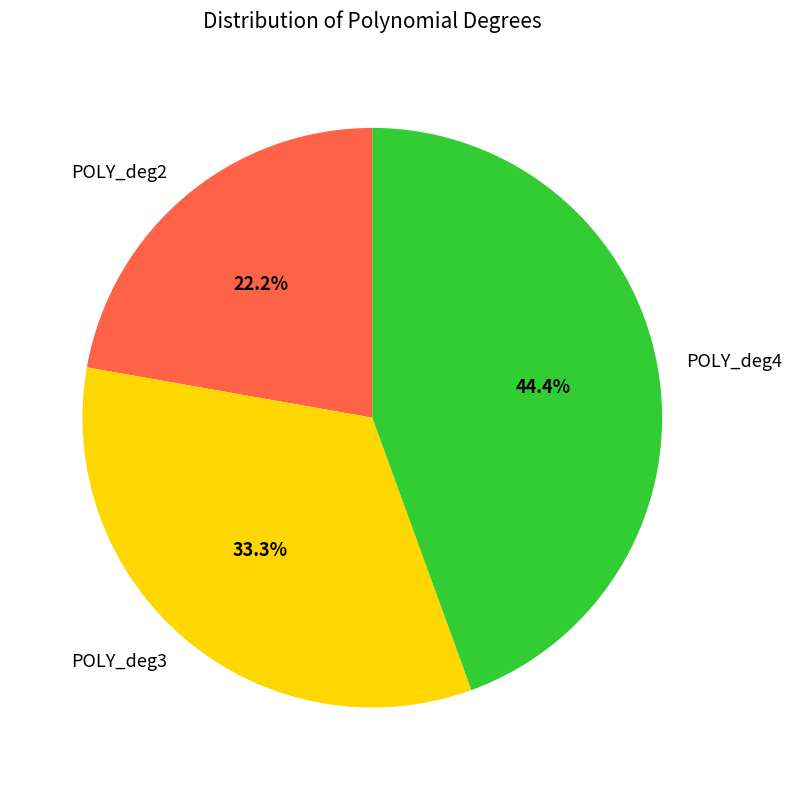

Does POLY_deg4 represent more than half of the total?

No